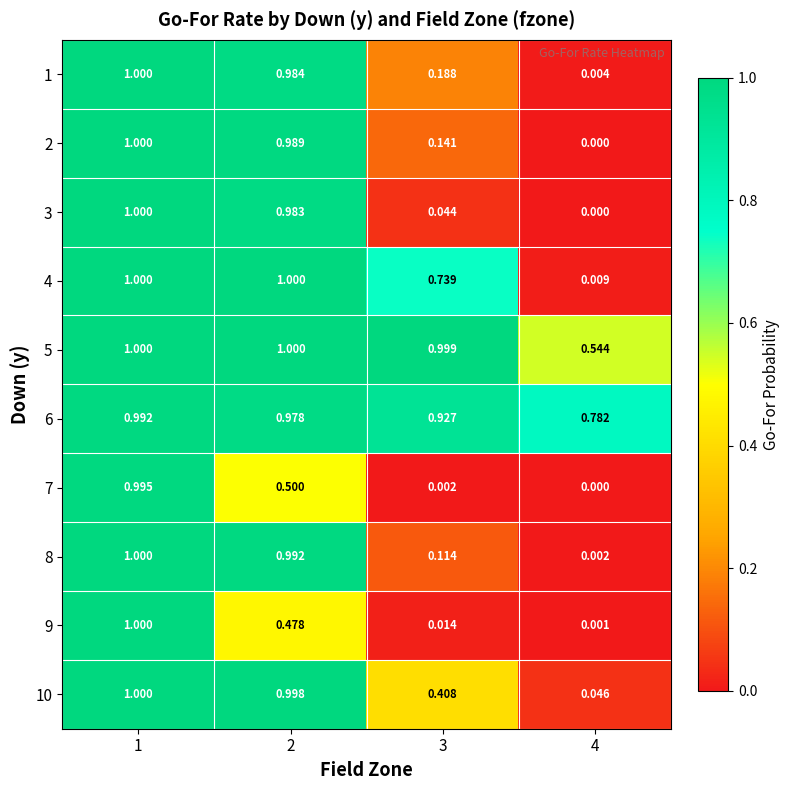

Is the value of 5 at 2 greater than the value of 8 at 4?

Yes